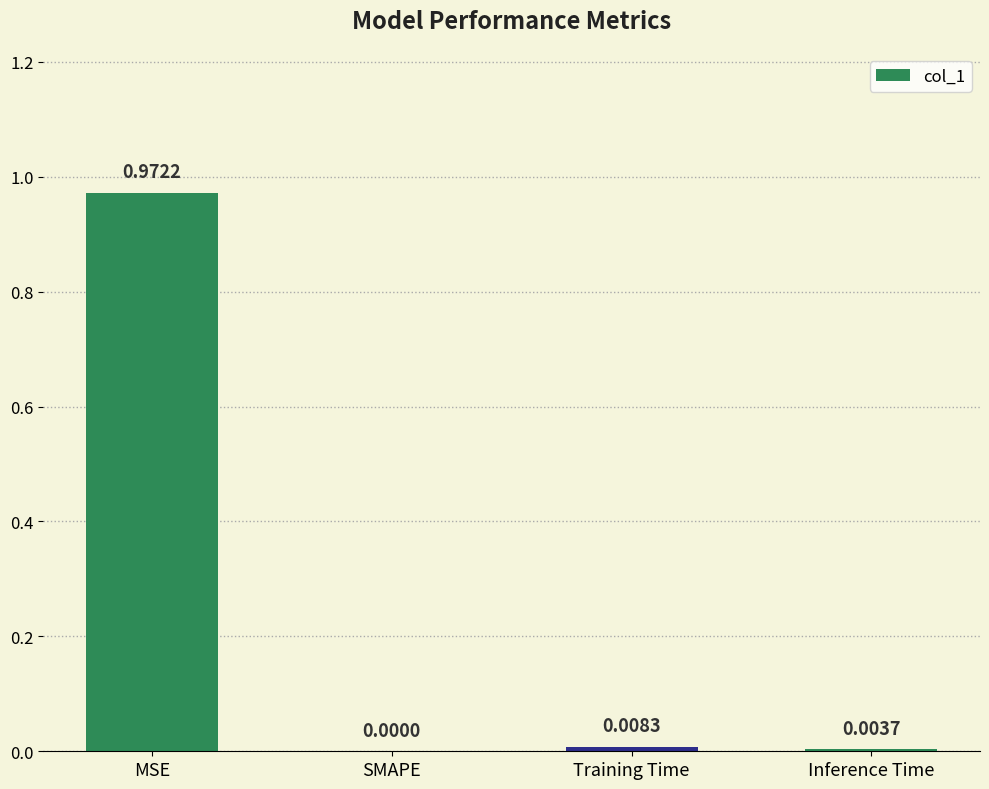

Where is the data nearest to the value 0?

SMAPE